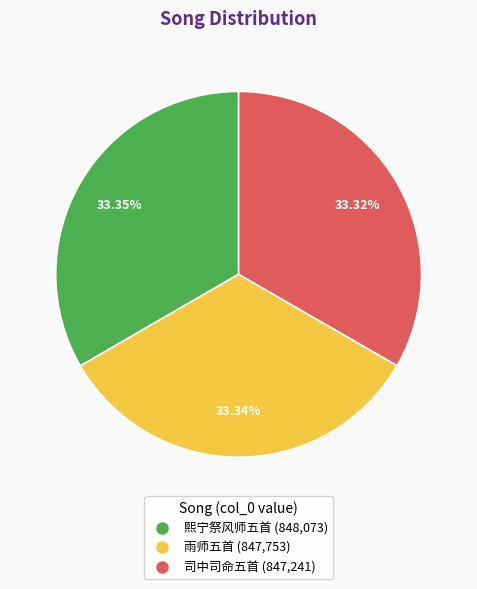

Does any single category account for the majority?

No